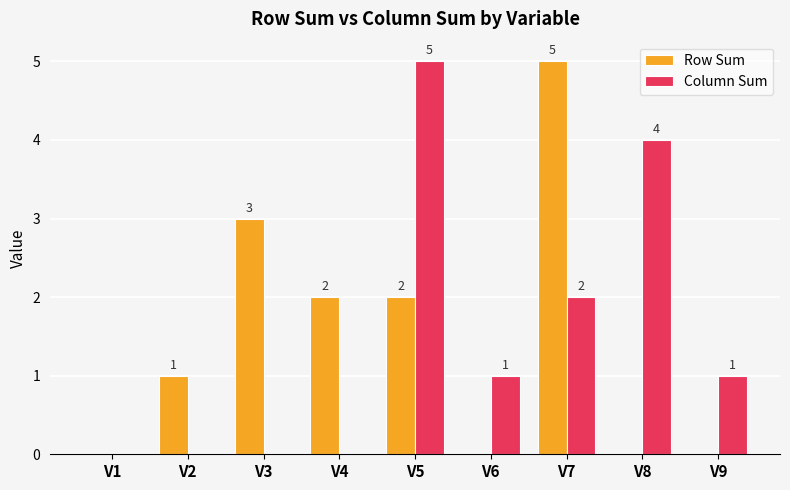

Reading left to right, list all the values displayed in this chart.

Row Sum: 0	1	3	2	2	0	5	0	0
Column Sum: 0	0	0	0	5	1	2	4	1